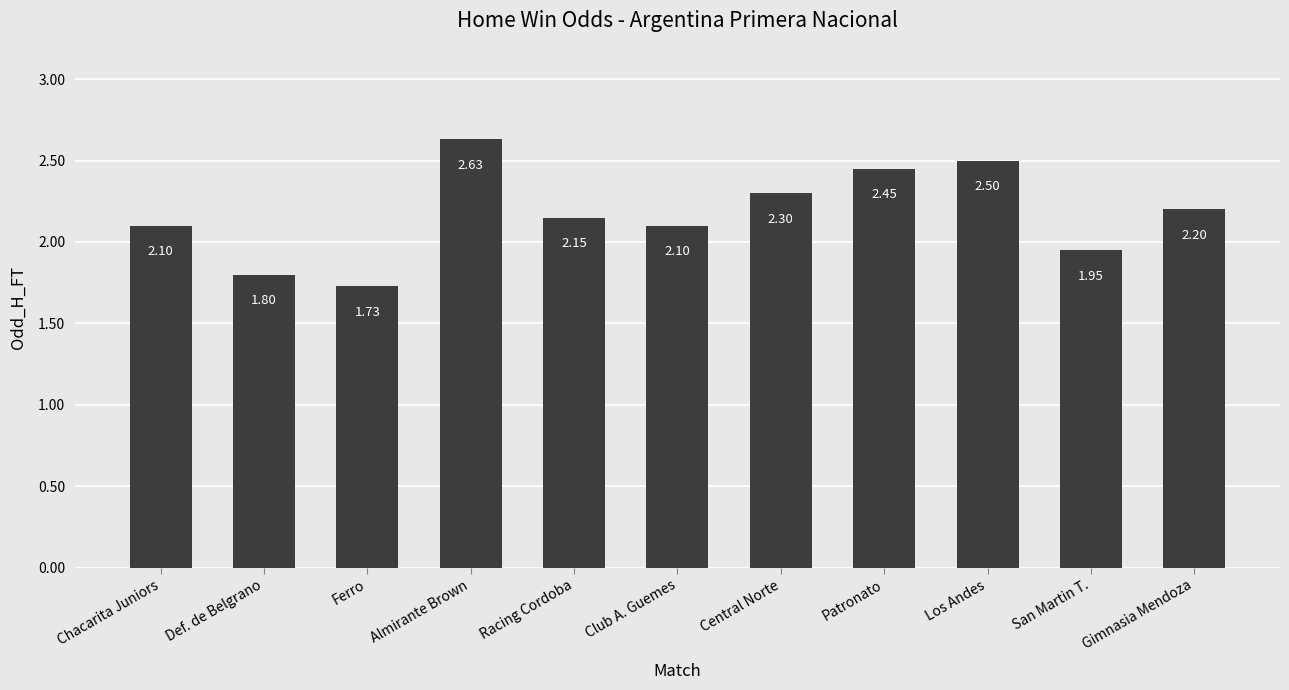

What is the sum of all values?

23.9